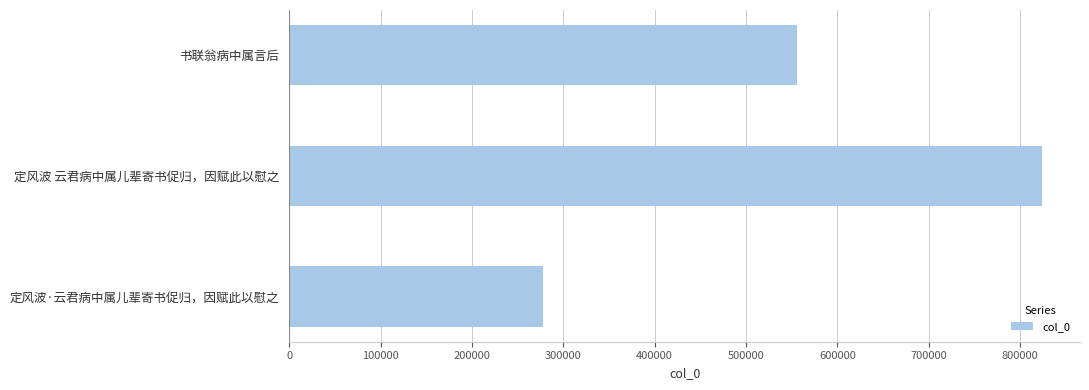

What is the ratio of the value at 书联翁病中属言后 to the value at 定风波·云君病中属儿辈寄书促归，因赋此以慰之?

2.0